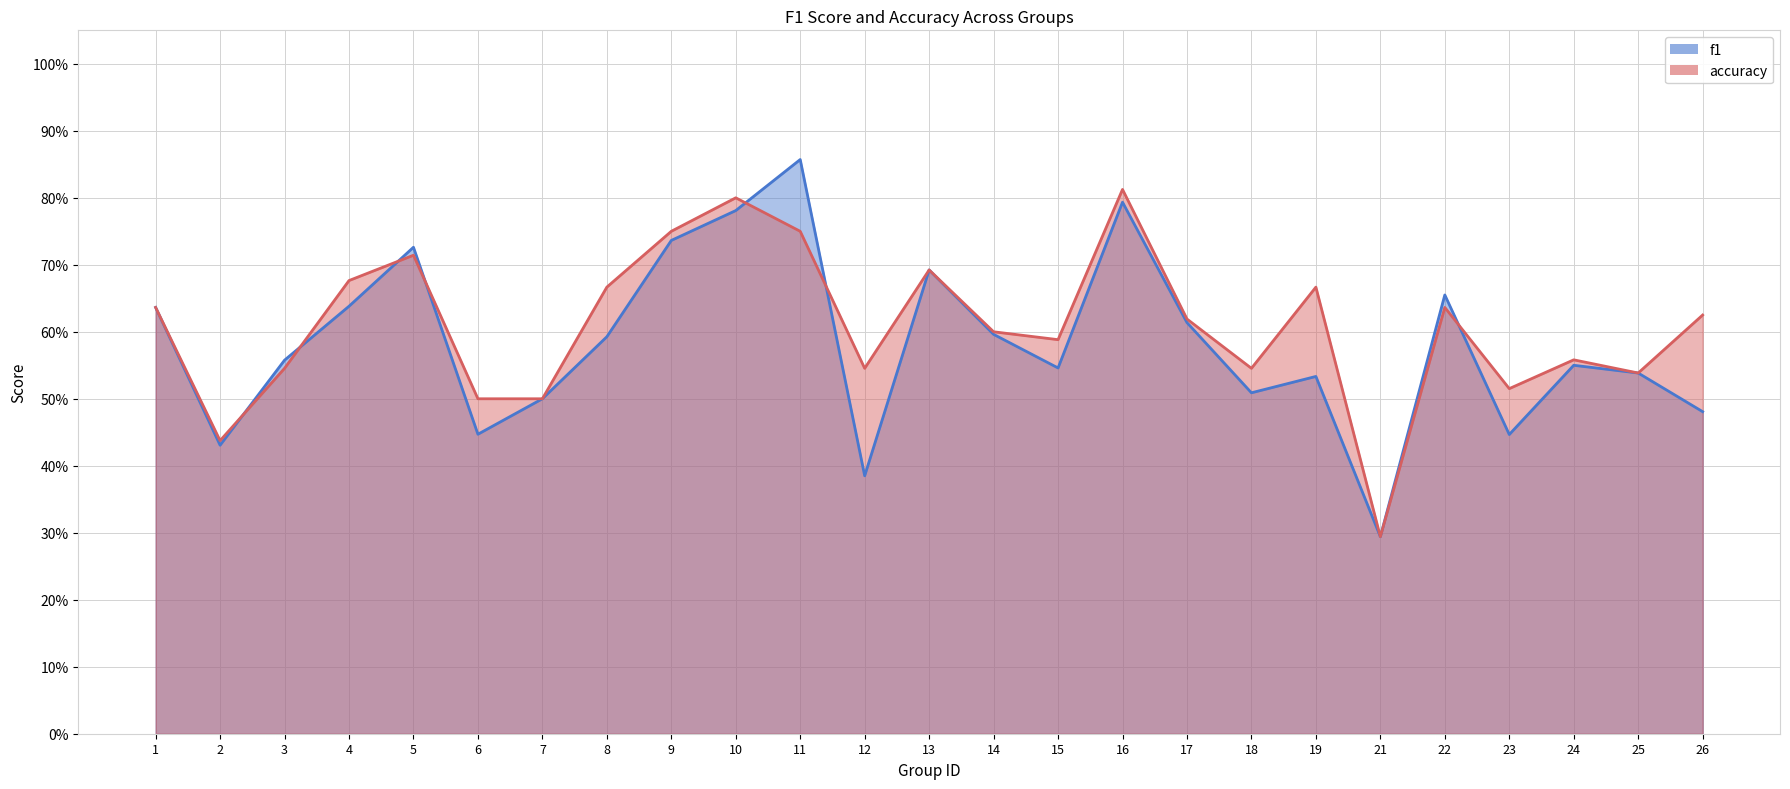

Where do accuracy and f1 first cross each other?

2 and 3